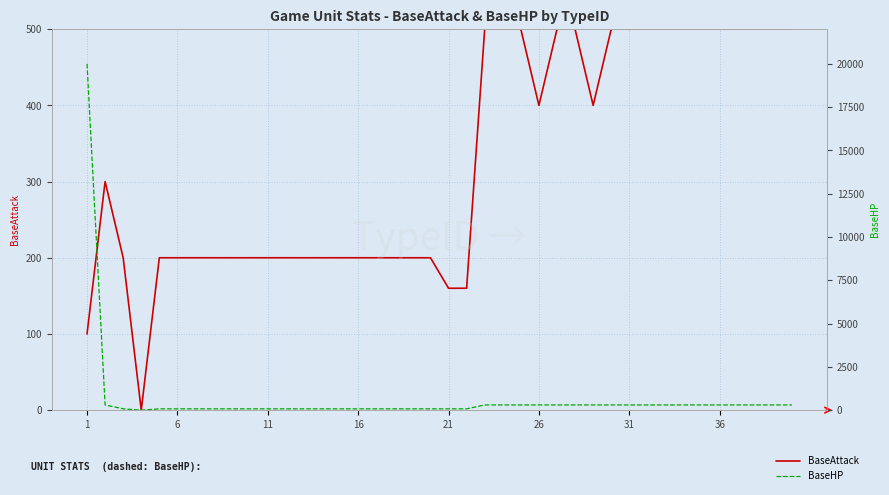

The value of BaseAttack at 19 is 72. True or false?

False